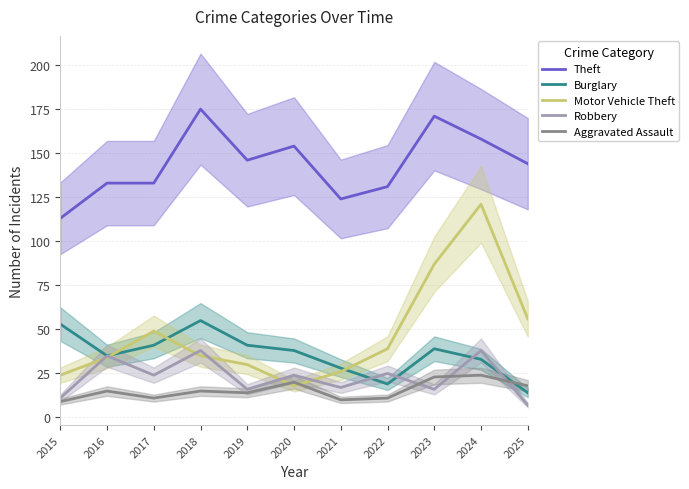

True or false: Aggravated Assault and Theft intersect in this chart.

False